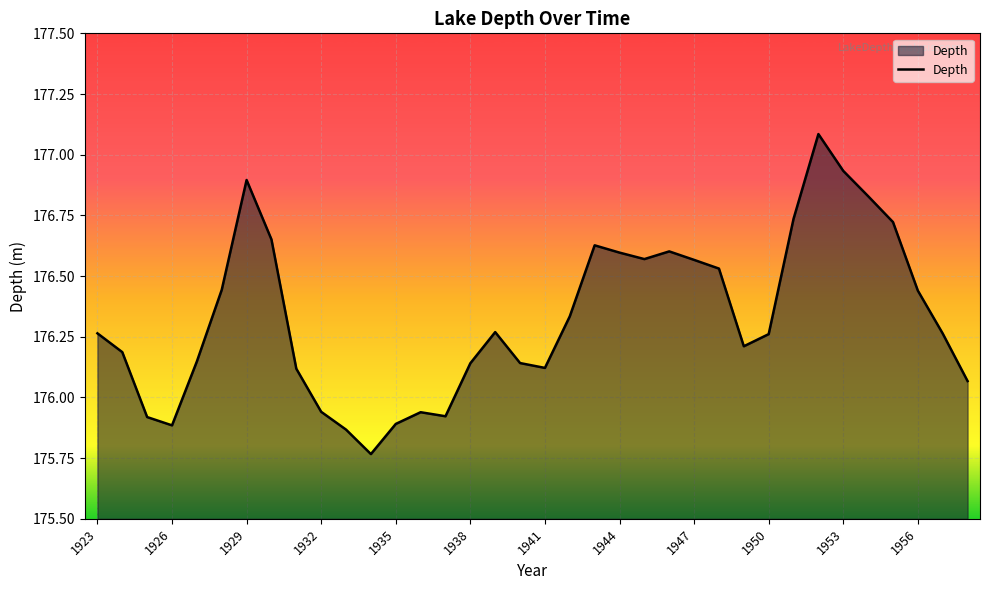

What is the maximum value shown in the chart?

177.1